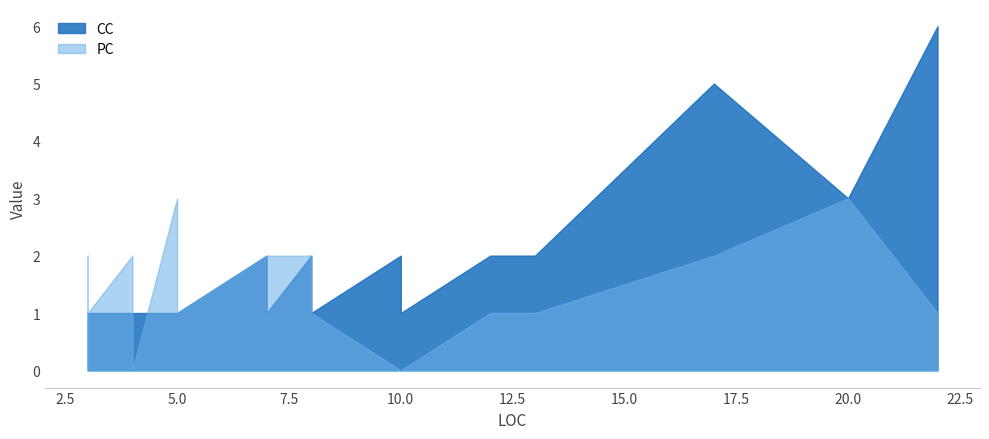

Which series changed the most between 10 and 4?

CC